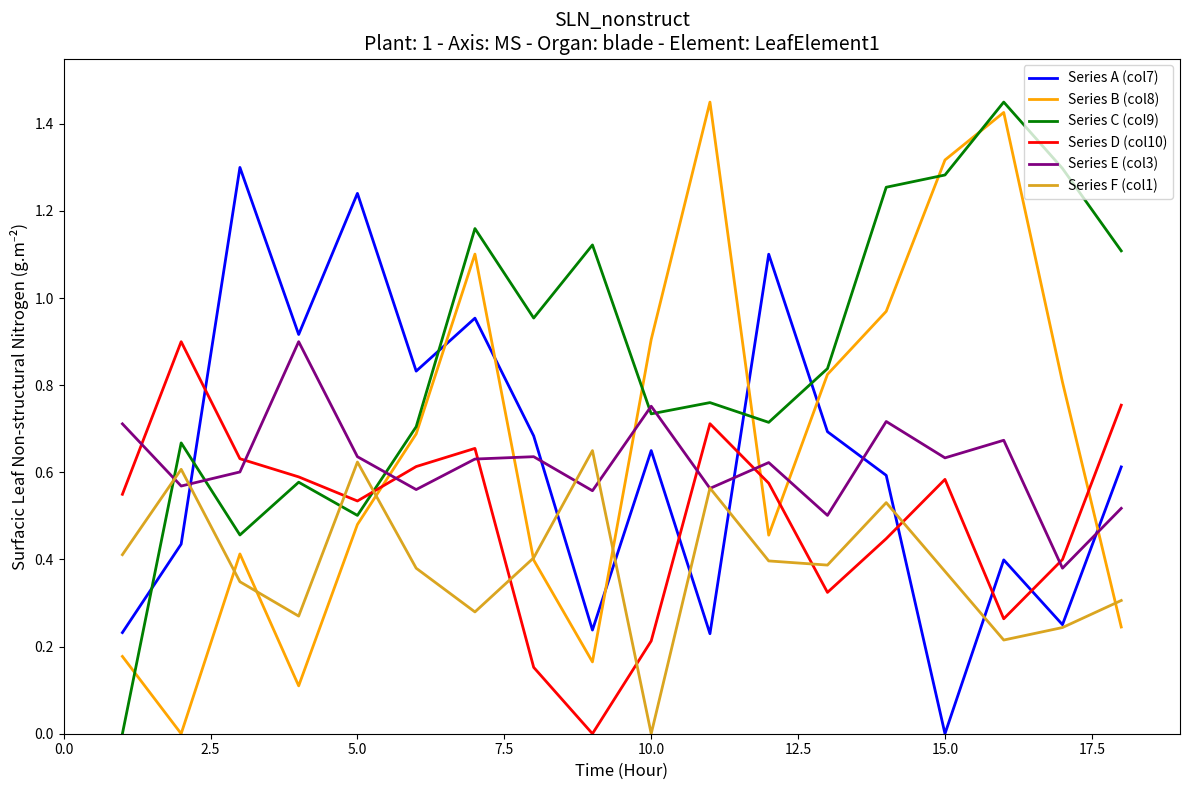

True or false: Series A (col7) and Series E (col3) cross at least once.

True